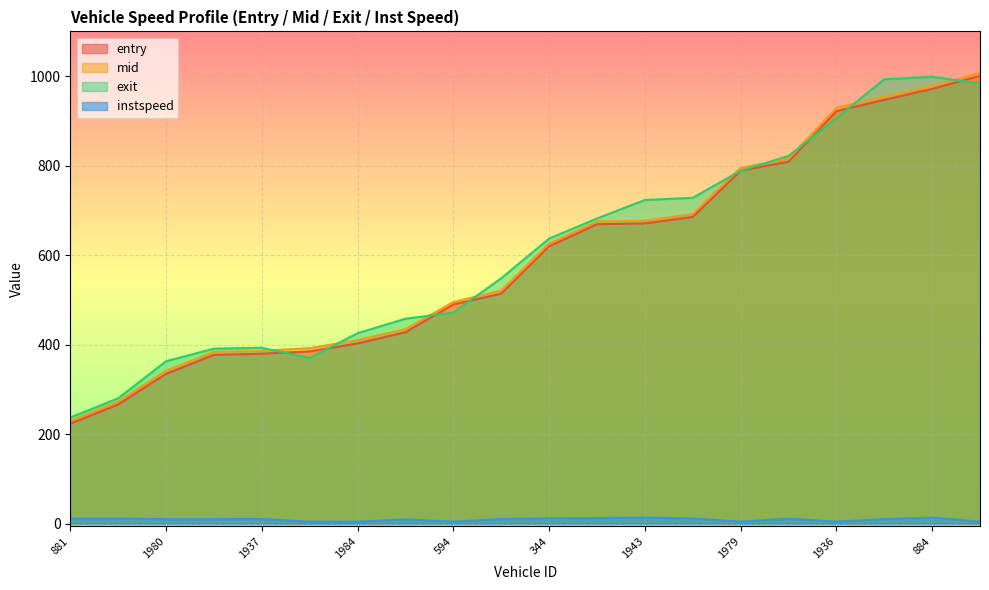

How many lines are shown in the chart?

4